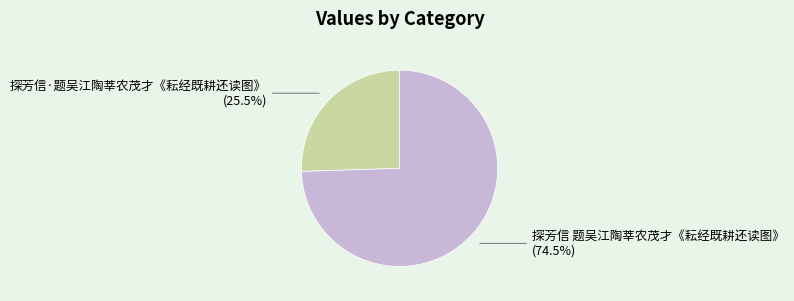

Which has a higher value, 探芳信 题吴江陶莘农茂才《耘经既耕还读图》 or 探芳信·题吴江陶莘农茂才《耘经既耕还读图》?

探芳信 题吴江陶莘农茂才《耘经既耕还读图》